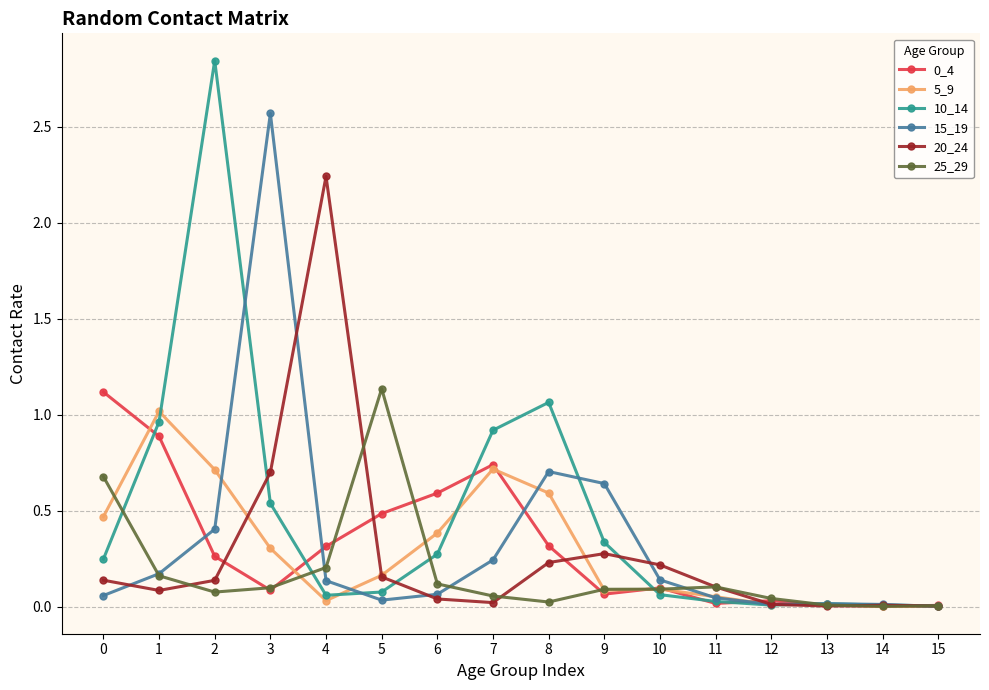

What is the difference between the maximum and minimum values in the 15_19 series?

2.6